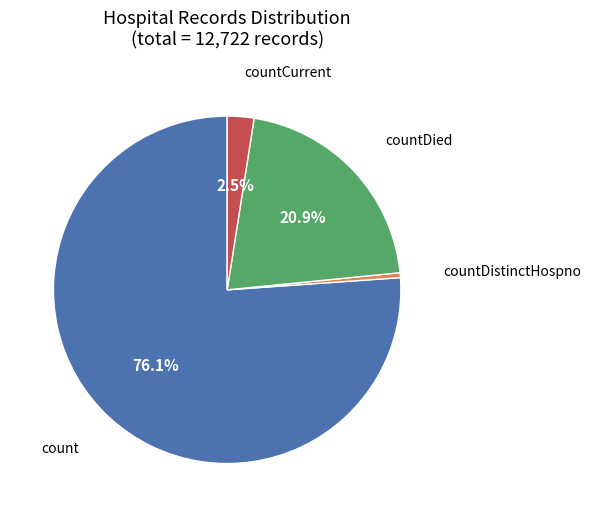

Is there any slice that represents more than half of the pie?

Yes